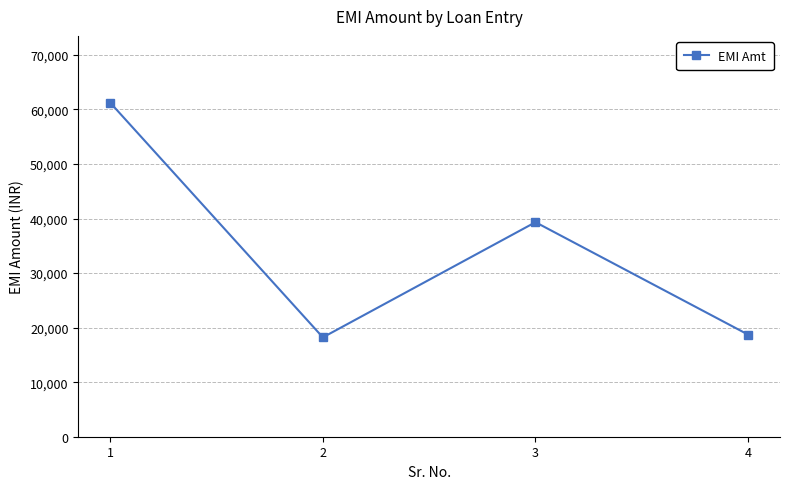

Does the chart display data point markers on the line(s)?

Yes